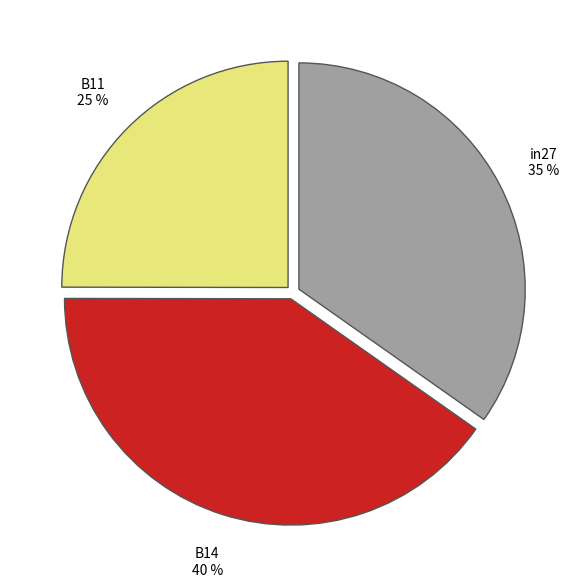

To the nearest percent, what percentage of the pie is B14?

40%